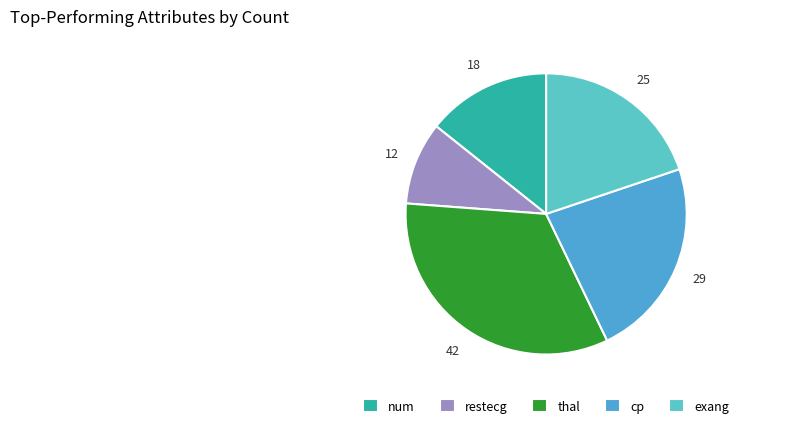

What portion of the pie excludes thal?

66.7%